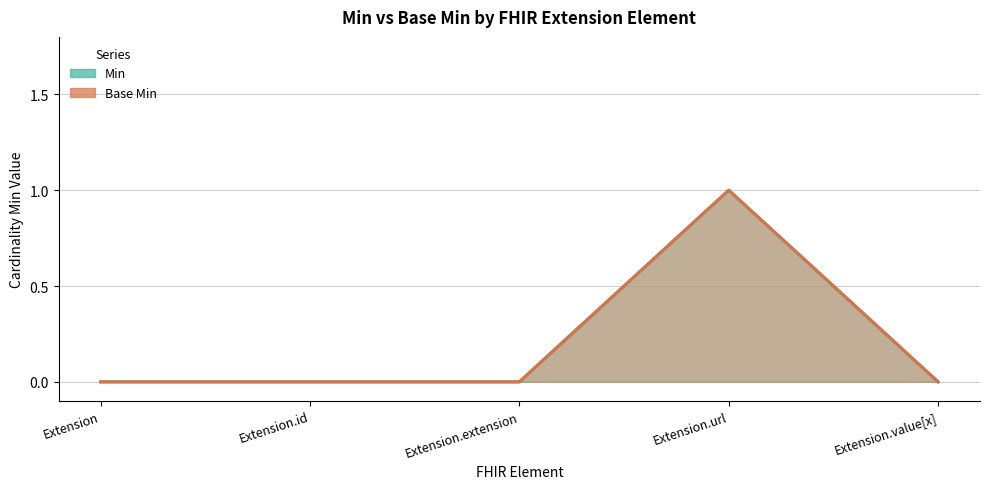

List the series in order of their peak value, highest first.

Min, Base Min